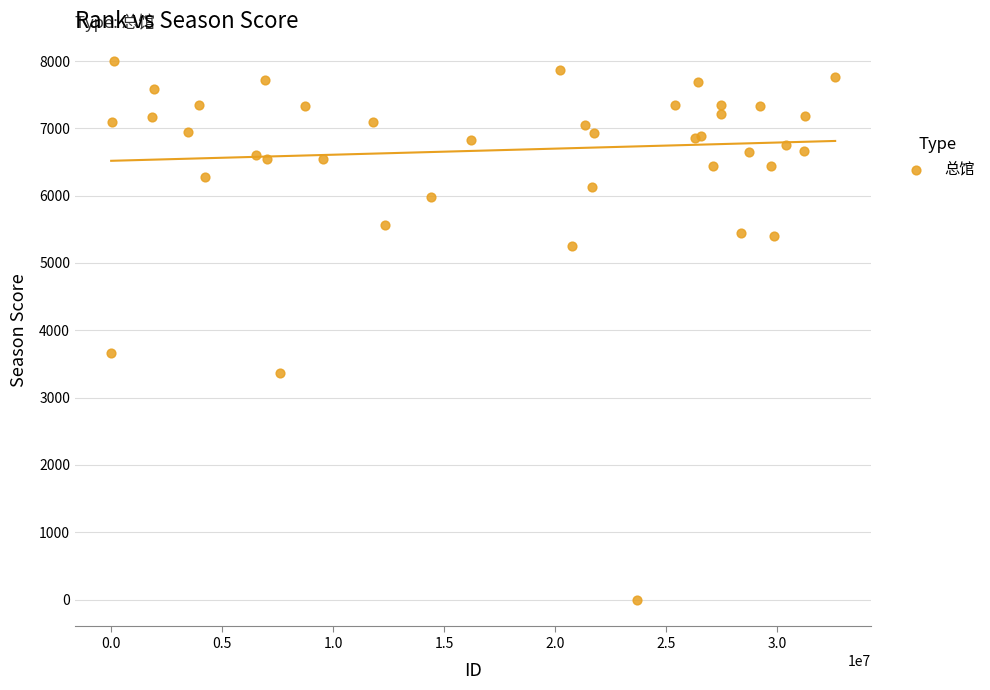

What Y value in the scatter plot is closest to 4004?

3664